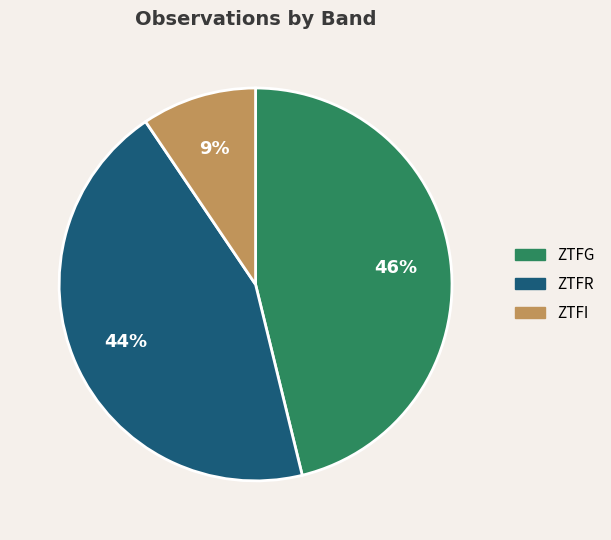

To the nearest percent, what is the difference between the largest and smallest slice percentages?

37%